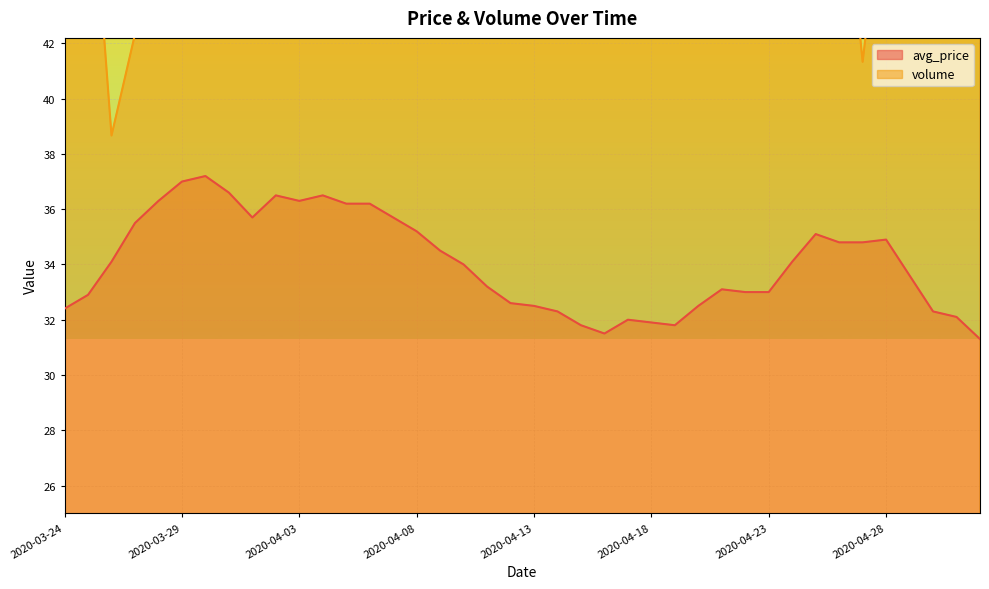

Is it true that volume equals 99.8 at 2020-04-19?

False